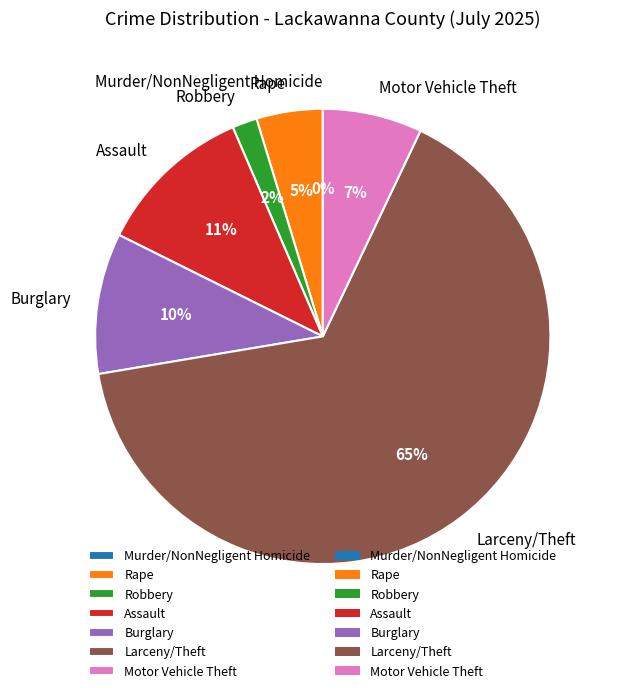

To the nearest percent, what percentage of the pie is Burglary?

10%